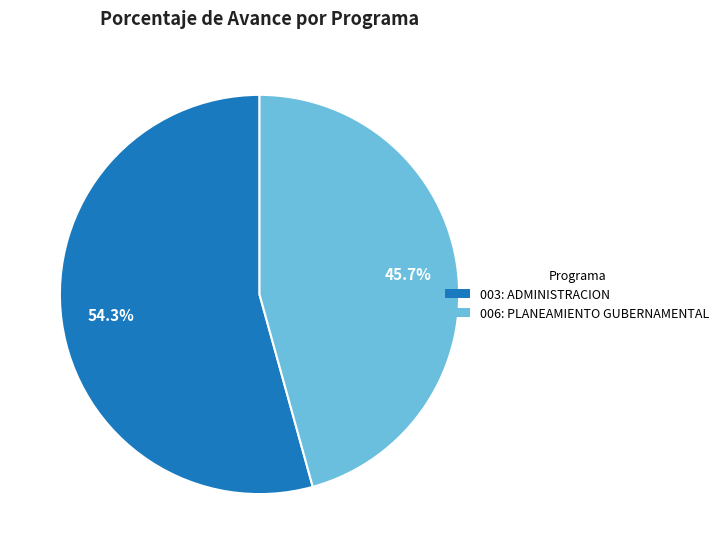

How many segments does this pie chart have?

2